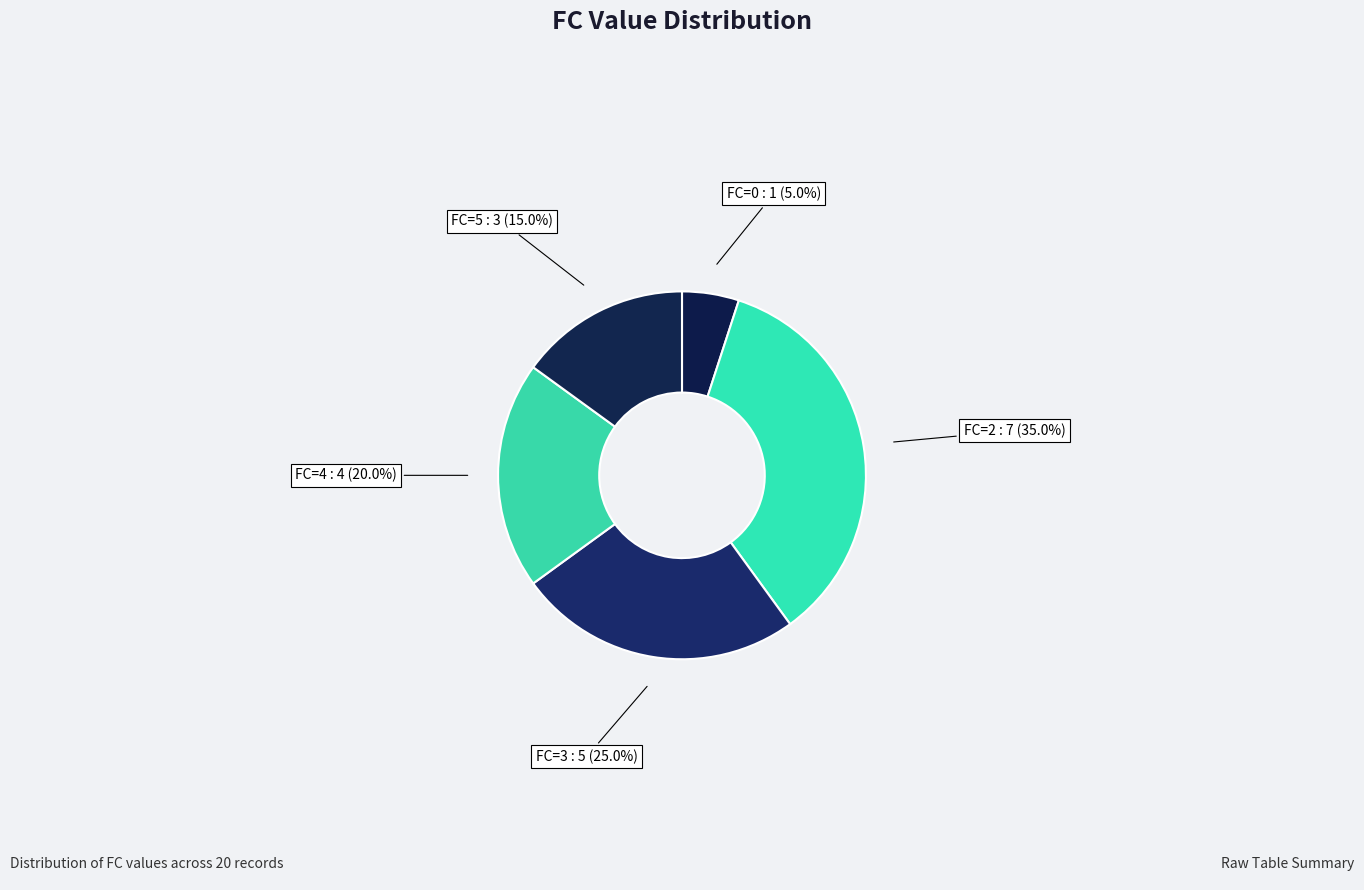

What portion of the pie excludes FC=5?

85.0%